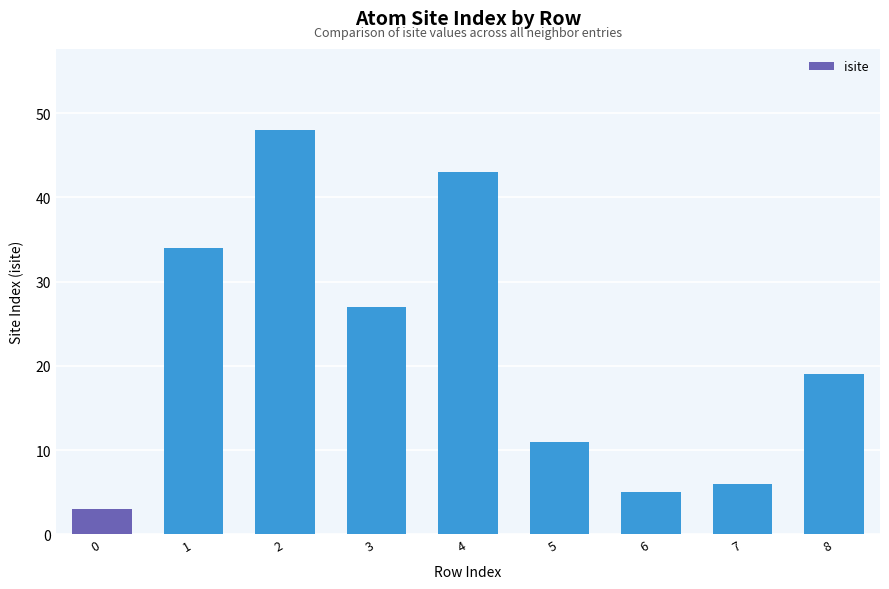

What is the greatest value displayed?

48